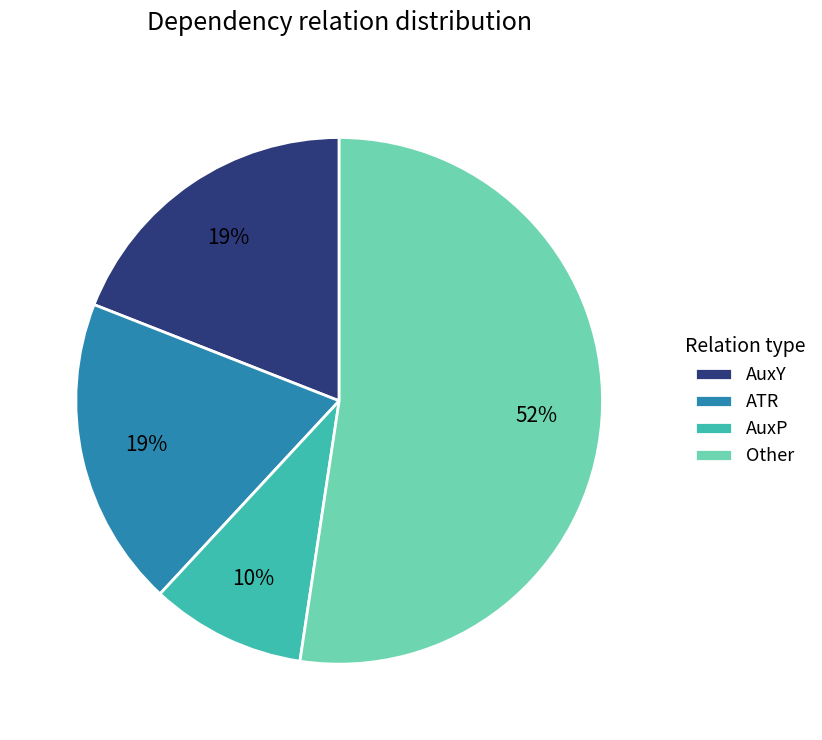

Does ATR represent more than half of the total?

No